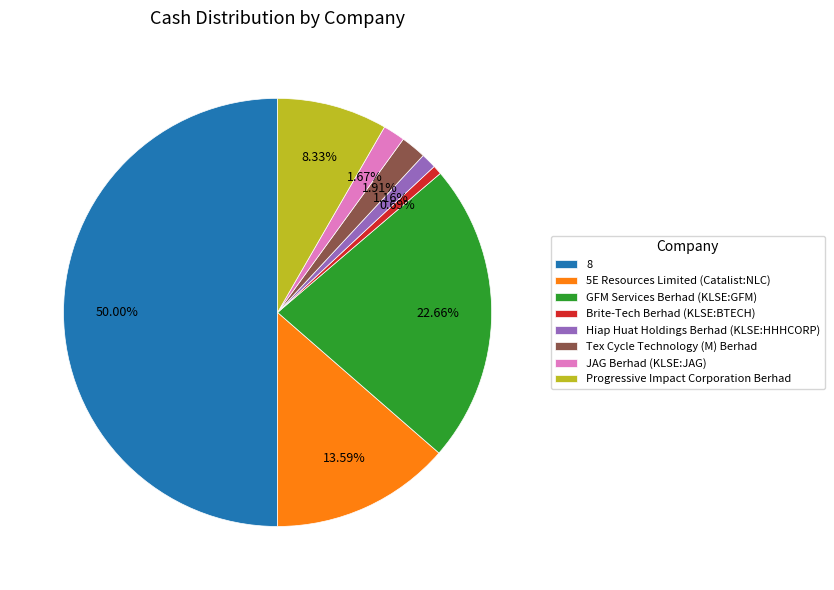

Combined, do 5E Resources Limited (Catalist:NLC) and Progressive Impact Corporation Berhad account for over 50%?

No